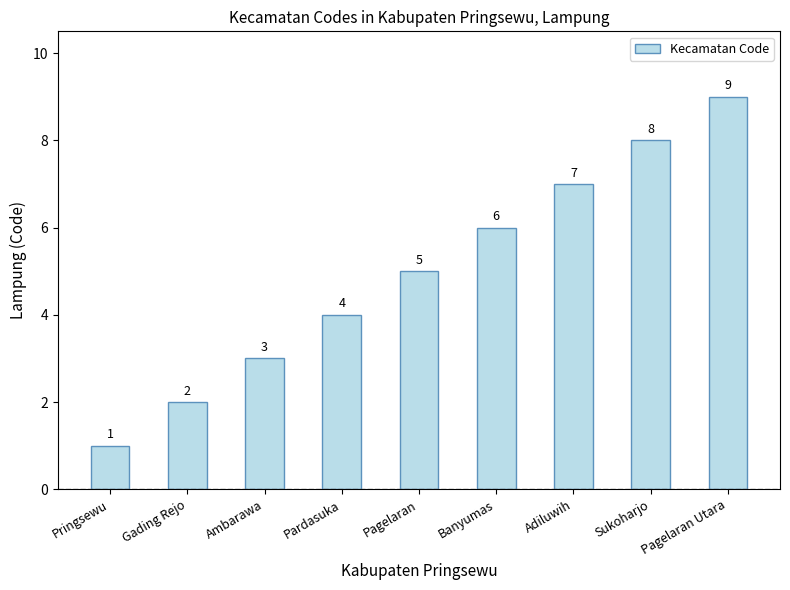

Count the number of categories in the chart.

9